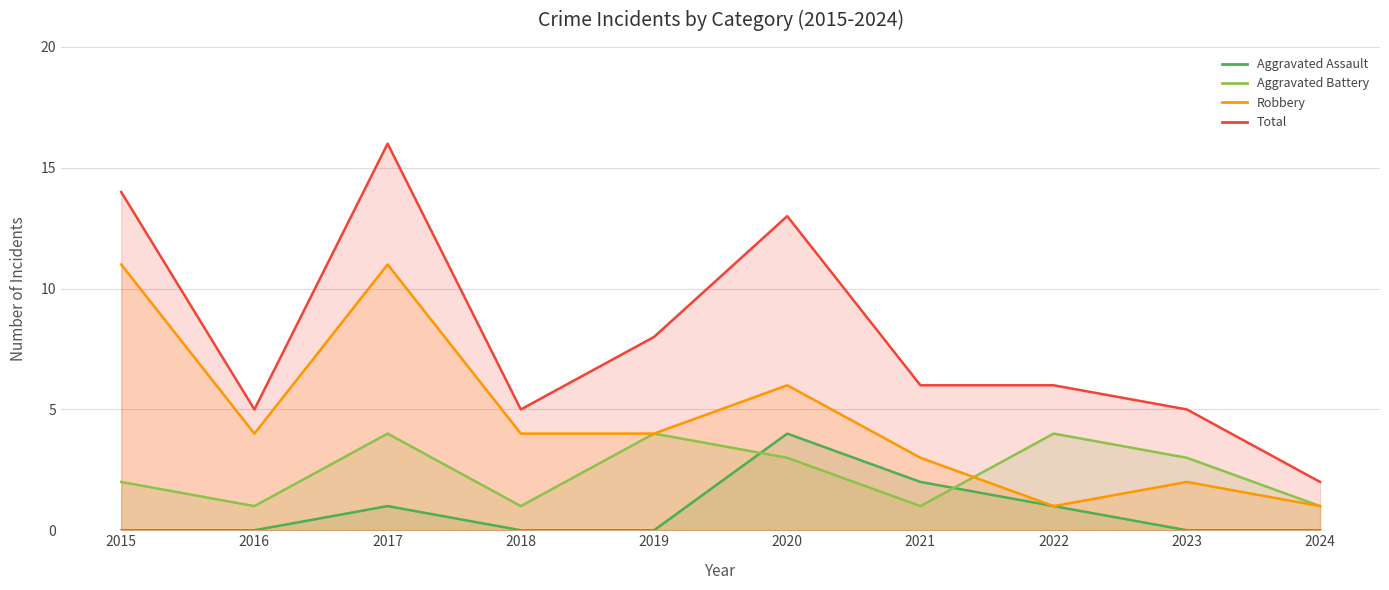

True or false: Aggravated Battery has more than 0 interior local peaks.

True